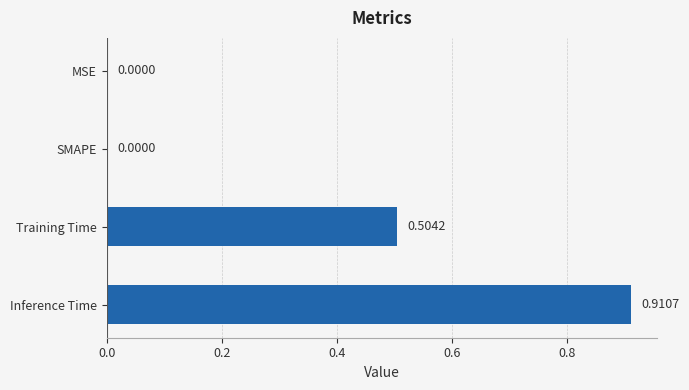

How many distinct data groups are displayed?

1